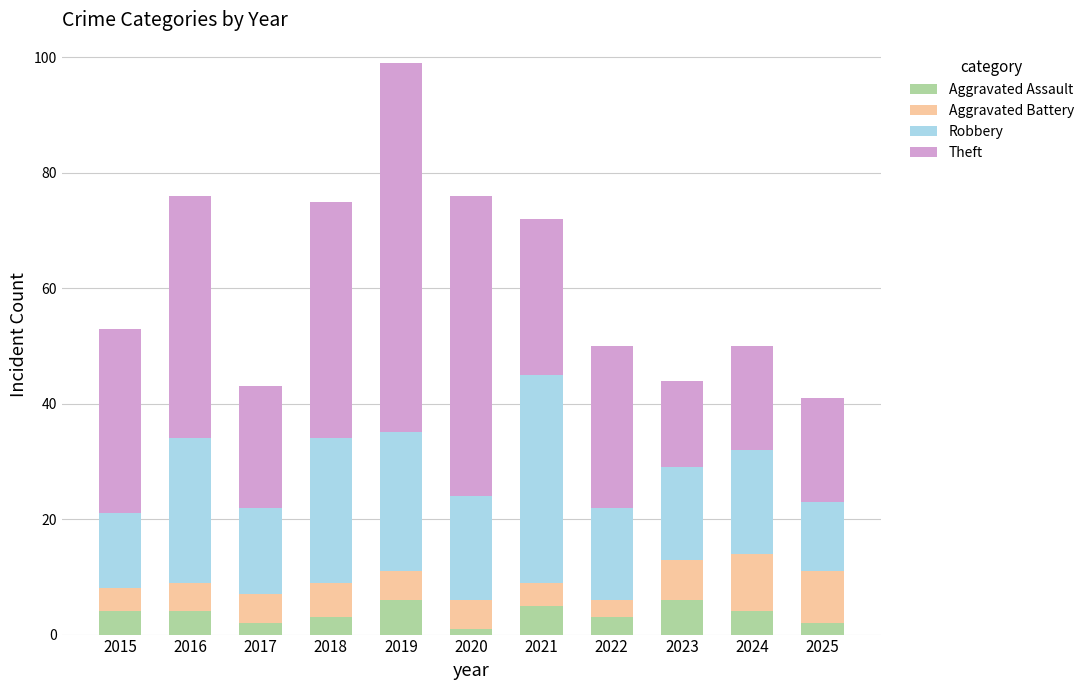

At which category is the sum across all series the highest?

2019